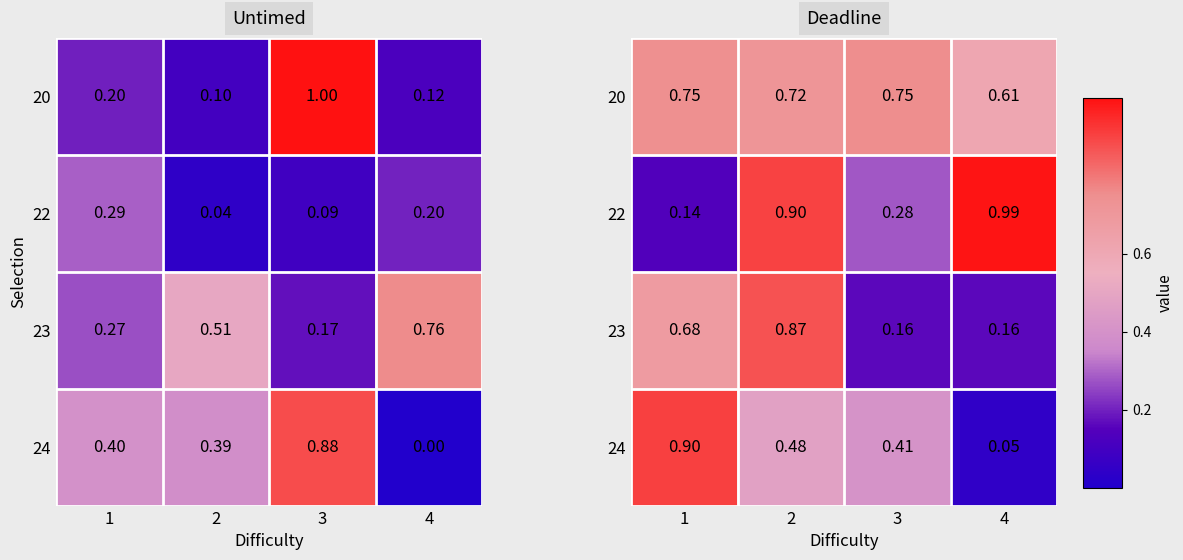

Which has a higher value, 2 or 3?

3